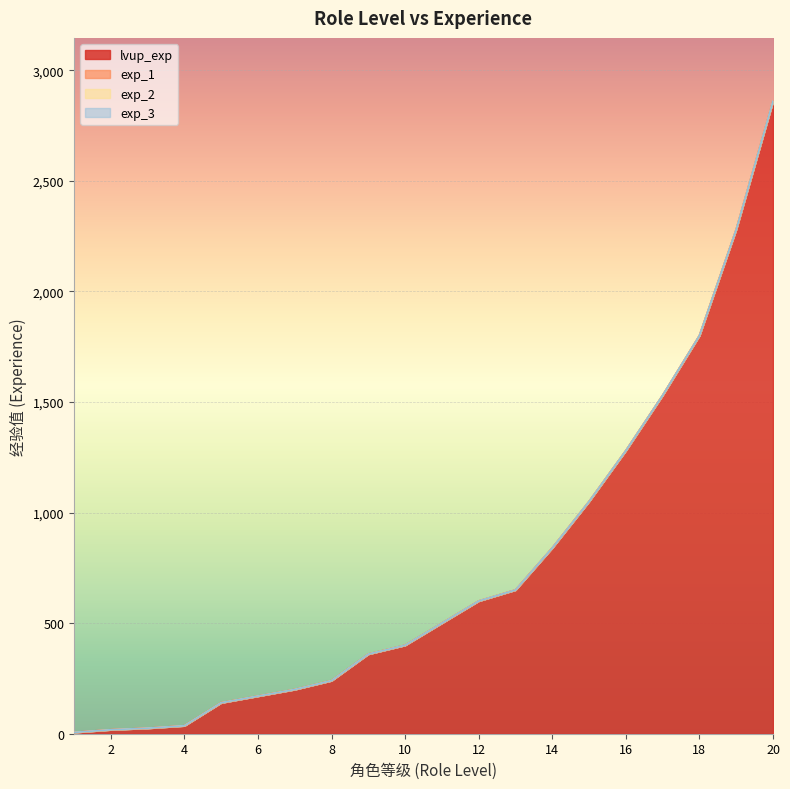

Reading left to right, extract all data points from this chart.

lvup_exp: 1=6	2=18	3=25	4=36	5=140	6=170	7=200	8=240	9=360	10=400	11=500	12=600	13=650	14=840	15=1050	16=1280	17=1530	18=1800	19=2280	20=2860
exp_1: 1=0	2=0	3=0	4=0	5=0	6=0	7=0	8=0	9=0	10=0	11=0	12=0	13=0	14=0	15=0	16=0	17=0	18=0	19=0	20=0
exp_2: 1=0	2=0	3=0	4=0	5=0	6=0	7=0	8=0	9=0	10=0	11=0	12=0	13=0	14=0	15=0	16=0	17=0	18=0	19=0	20=0
exp_3: 1=0	2=0	3=0	4=0	5=0	6=0	7=0	8=0	9=0	10=0	11=0	12=0	13=0	14=0	15=0	16=0	17=0	18=0	19=0	20=0